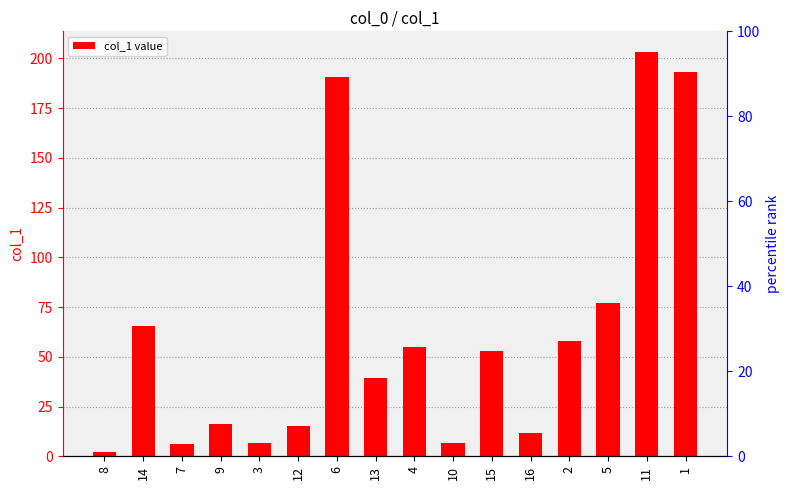

Are the bars grouped side by side (vs. stacked)?

No